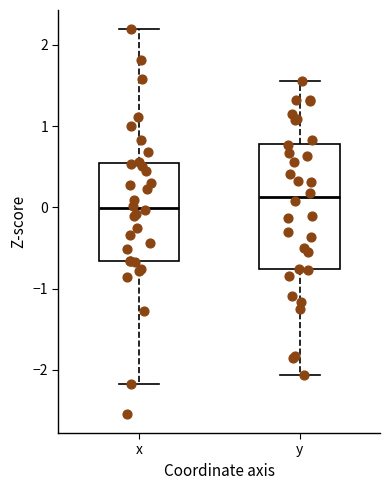

Which box's median line is the lowest?

x